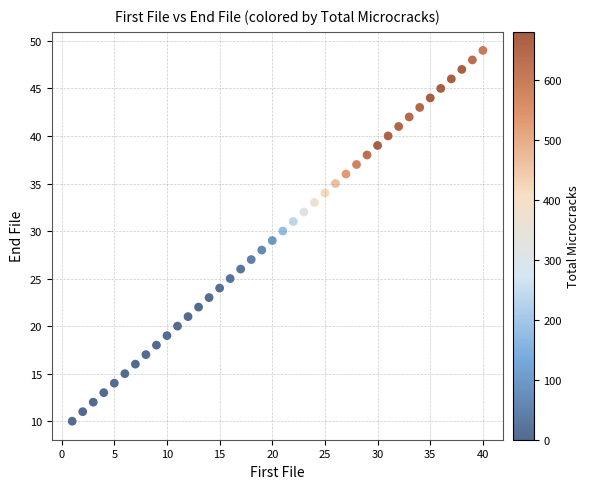

What is the range of Y values (max minus min)?

39